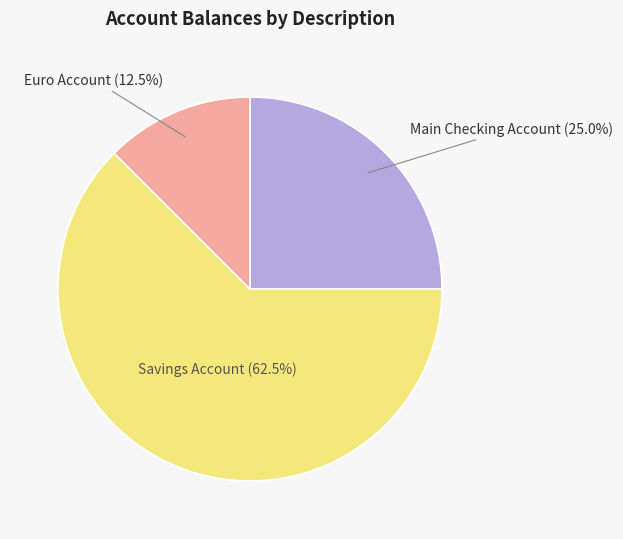

What is the smallest slice in the pie chart?

Euro Account